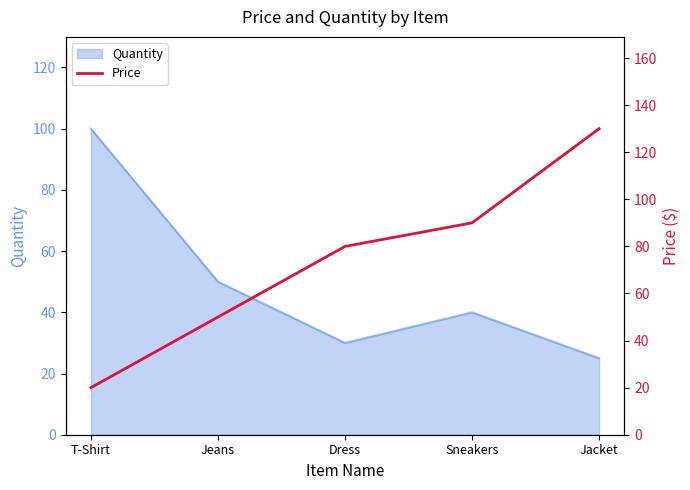

What is the label of the 1st point from the left?

T-Shirt